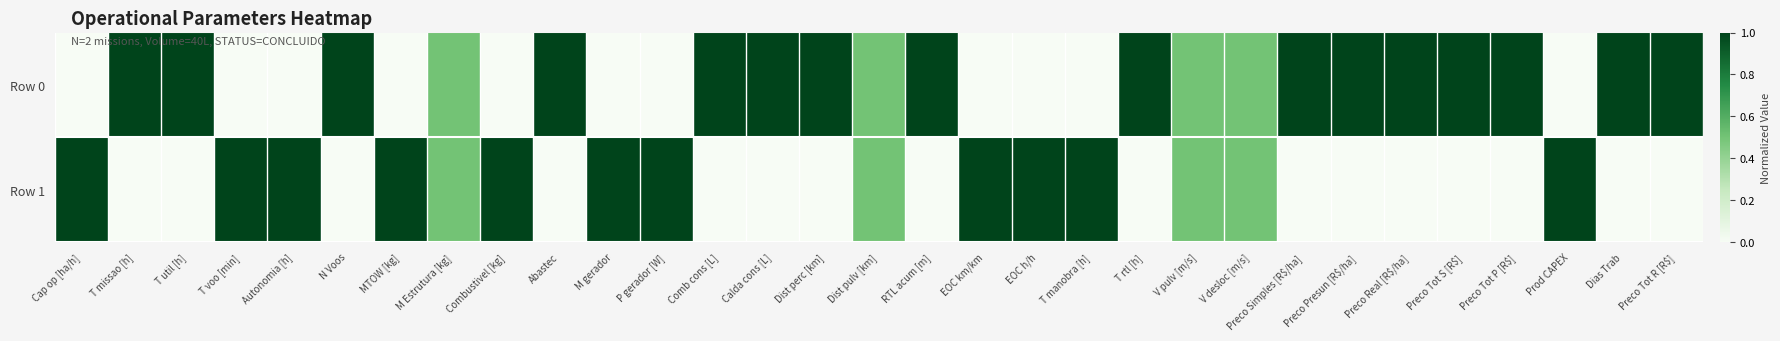

Rank the series at Preco Tot S [R$] from highest to lowest value.

Row 0, Row 1